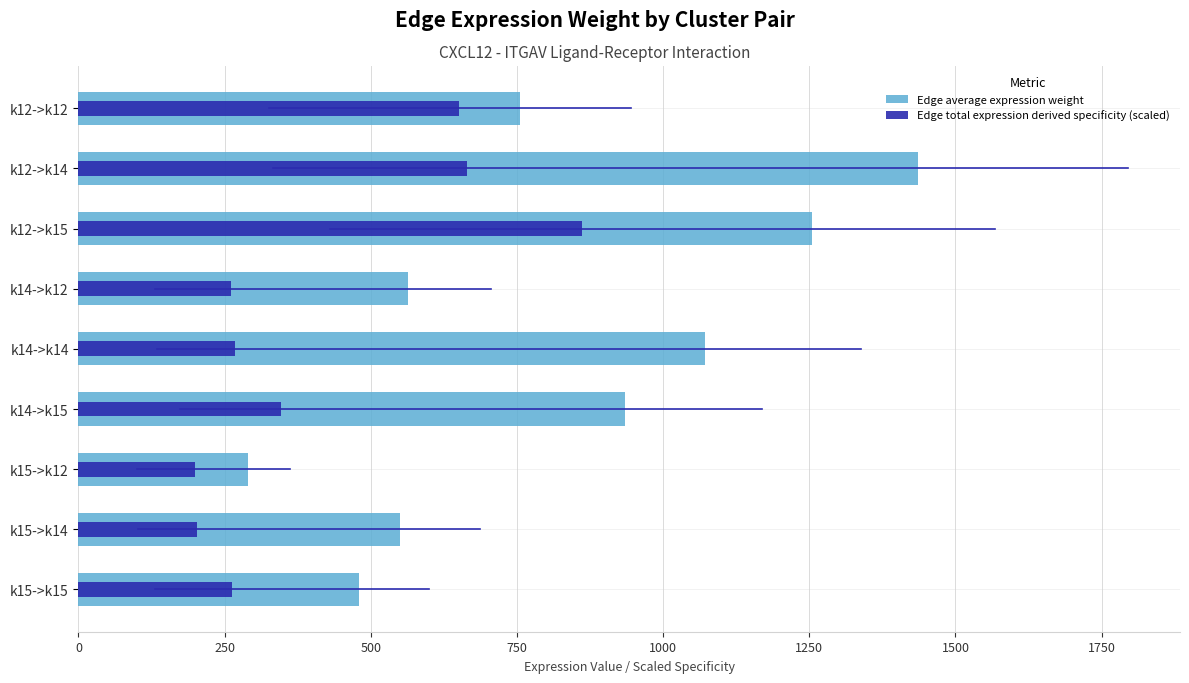

Rank the series at k12->k12 from lowest to highest value.

Edge total expression derived specificity (scaled), Edge average expression weight